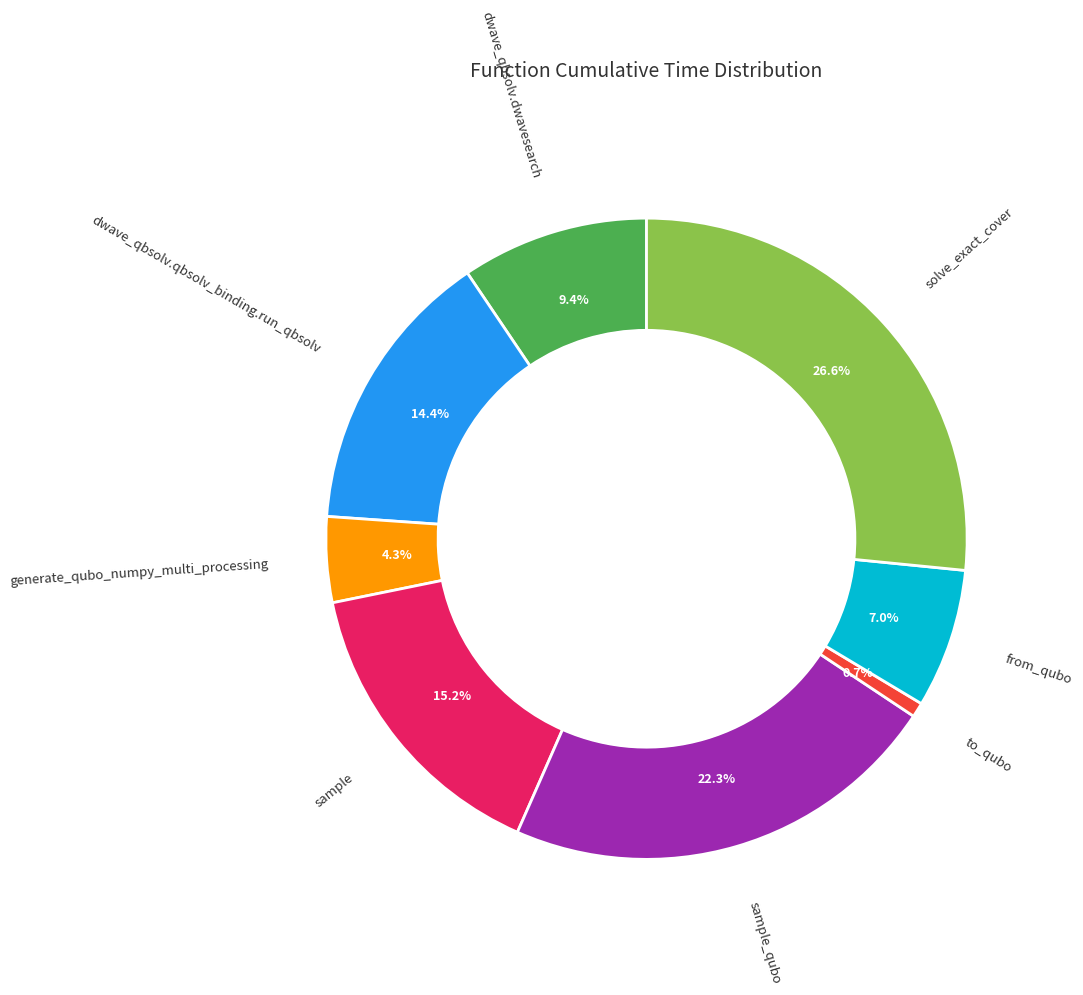

To the nearest percent, what percentage of the pie is from_qubo?

7%